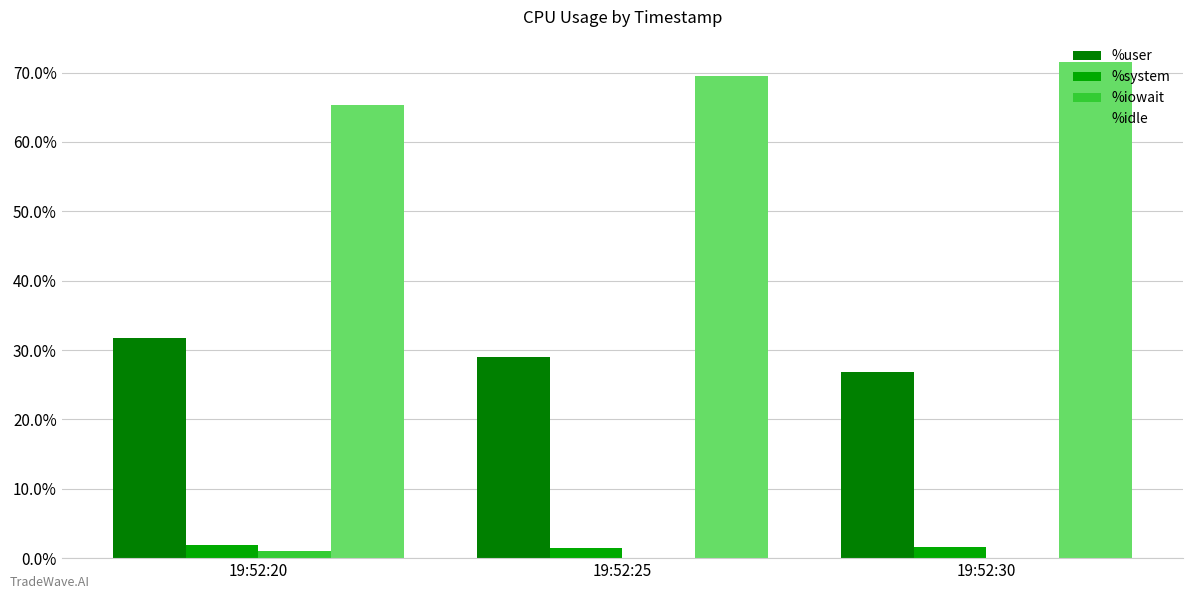

Which series has the largest total across all categories?

%idle